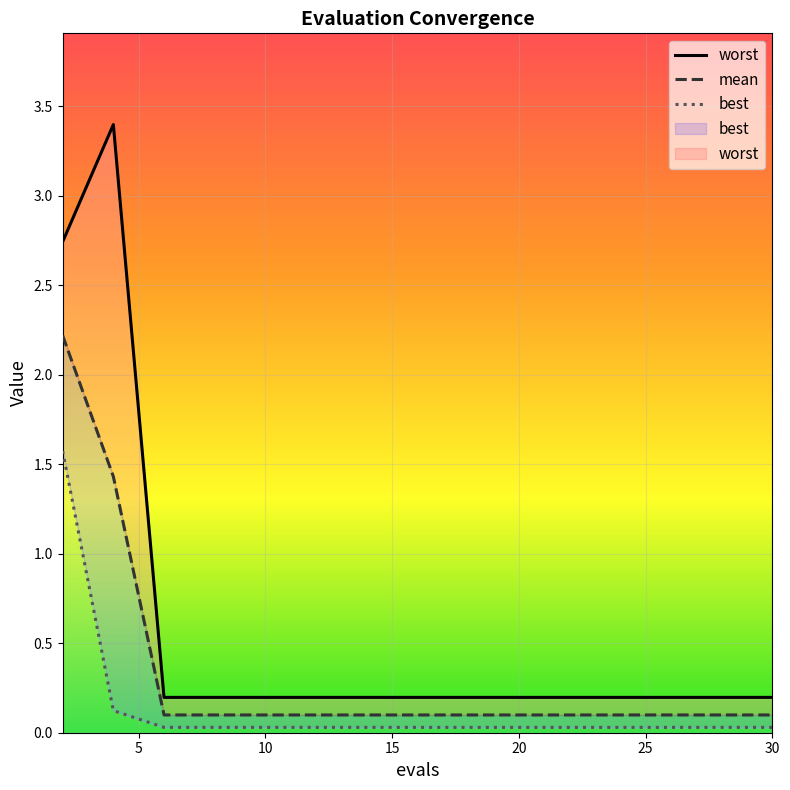

Reading right to left, list all the values displayed in this chart.

mean: 0.1	0.1	0.1	0.1	0.1	0.1	0.1	0.1	0.1	0.1	0.1	0.1	0.1	1.4	2.2
best: 0.0	0.0	0.0	0.0	0.0	0.0	0.0	0.0	0.0	0.0	0.0	0.0	0.0	0.1	1.6
worst: 0.2	0.2	0.2	0.2	0.2	0.2	0.2	0.2	0.2	0.2	0.2	0.2	0.2	3.4	2.7